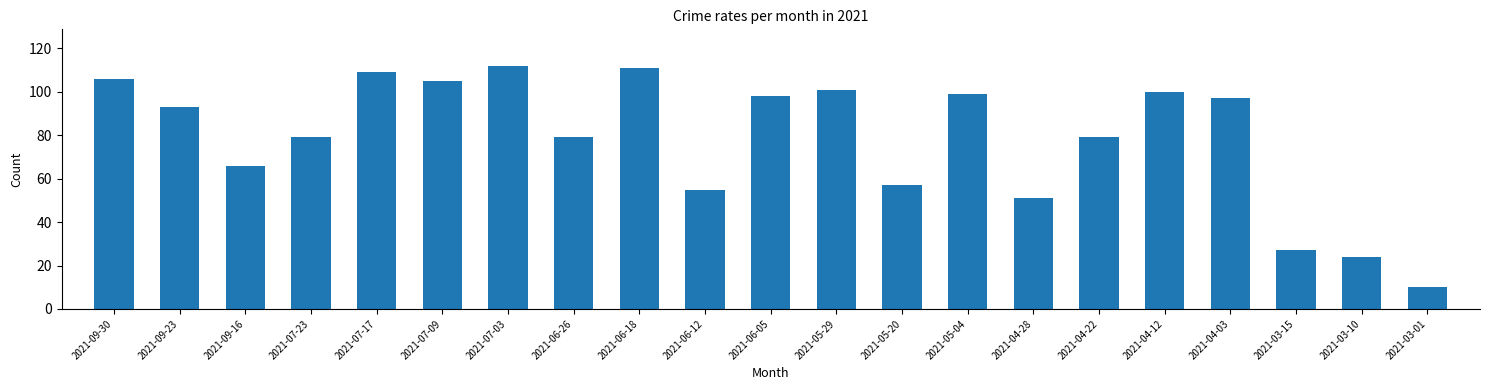

Reading right to left, list all the values displayed in this chart.

2021-03-01=10	2021-03-10=24	2021-03-15=27	2021-04-03=97	2021-04-12=100	2021-04-22=79	2021-04-28=51	2021-05-04=99	2021-05-20=57	2021-05-29=101	2021-06-05=98	2021-06-12=55	2021-06-18=111	2021-06-26=79	2021-07-03=112	2021-07-09=105	2021-07-17=109	2021-07-23=79	2021-09-16=66	2021-09-23=93	2021-09-30=106